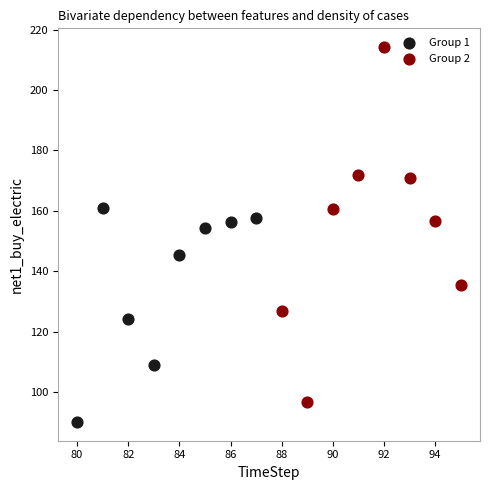

Which series contains the lowest Y value?

Group 1